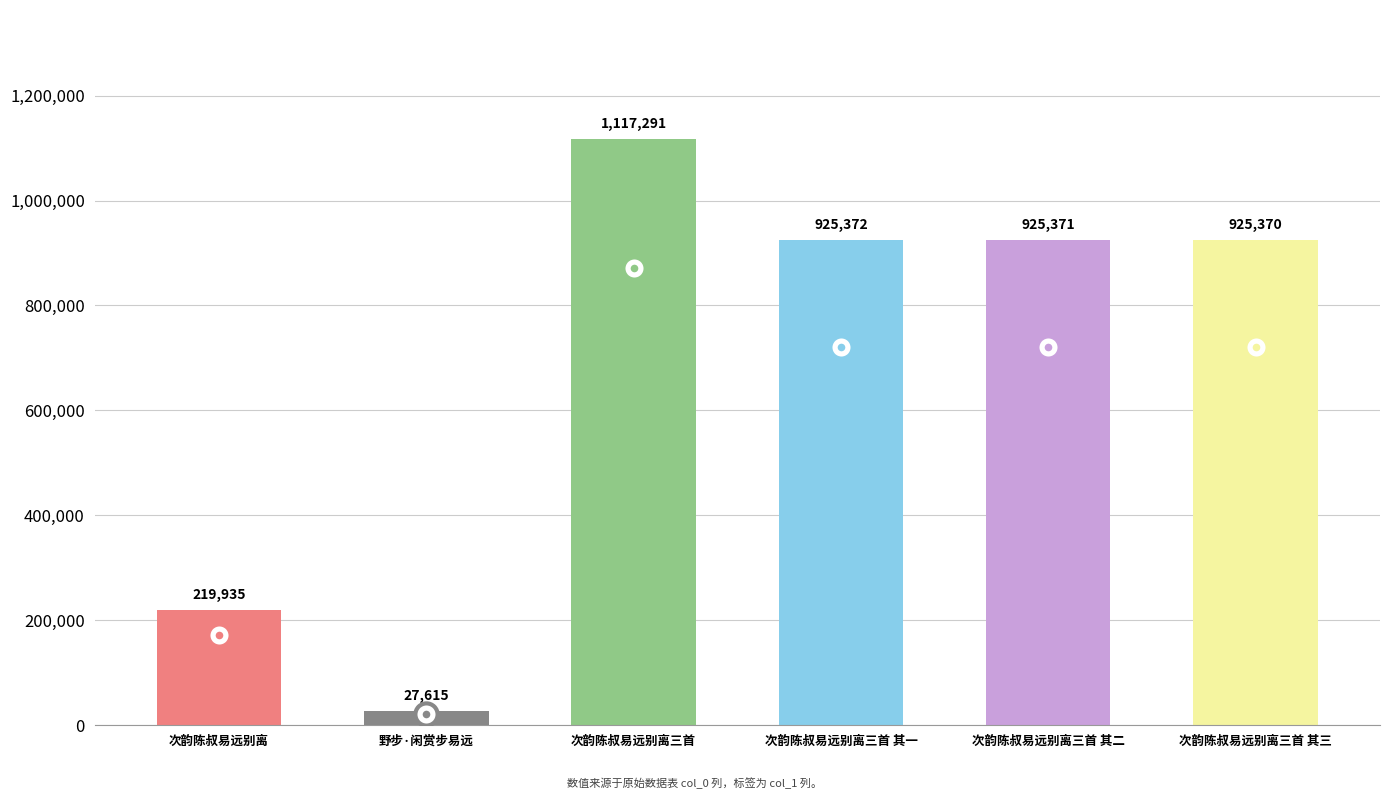

Rank the categories by value from lowest to highest.

野步·闲赏步易远, 次韵陈叔易远别离, 次韵陈叔易远别离三首 其三, 次韵陈叔易远别离三首 其二, 次韵陈叔易远别离三首 其一, 次韵陈叔易远别离三首